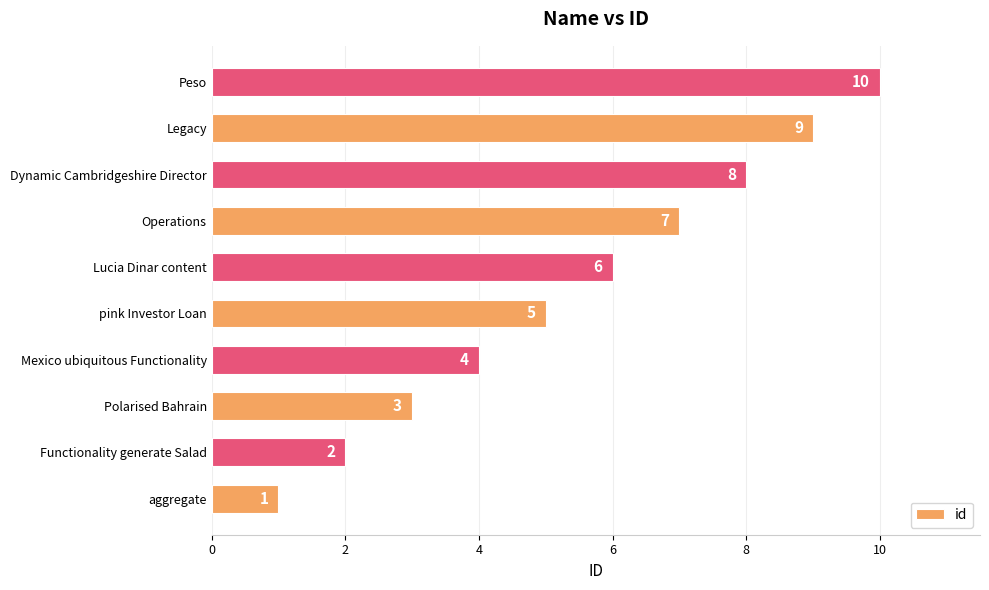

At which category does the chart reach its peak across all series?

Peso